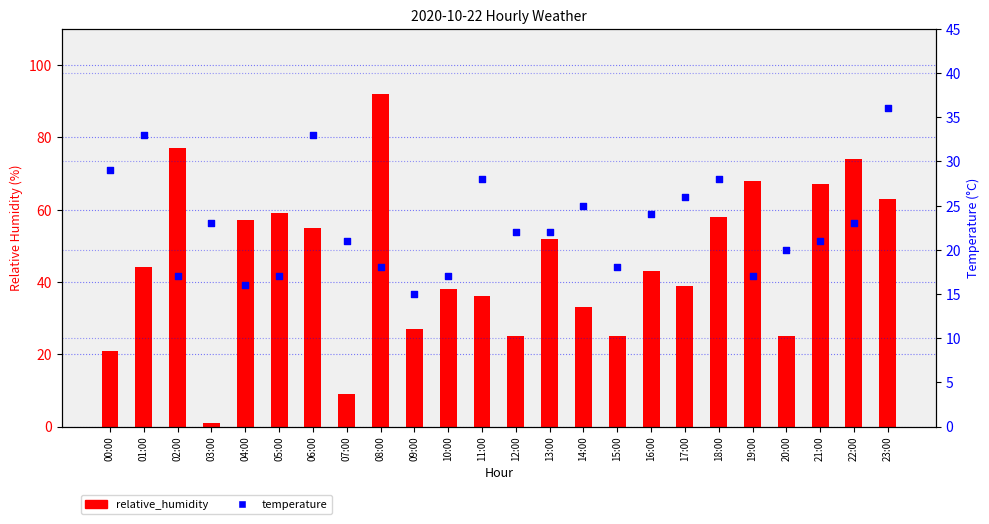

At how many categories does at least one series exceed 84?

1